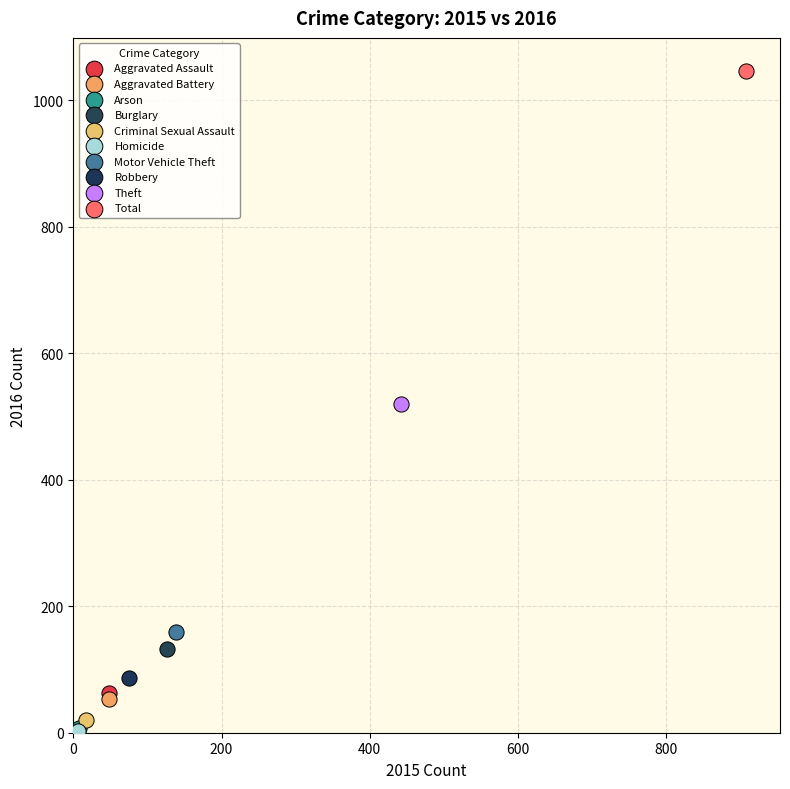

What are all the series names shown in the legend?

Aggravated Assault, Aggravated Battery, Arson, Burglary, Criminal Sexual Assault, Homicide, Motor Vehicle Theft, Robbery, Theft, Total